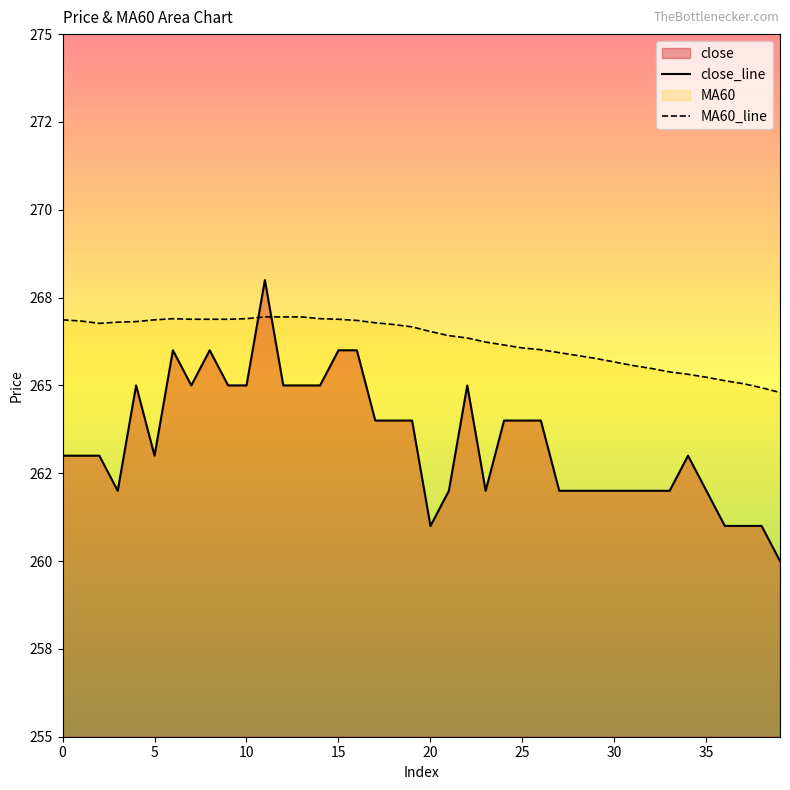

What is the approximate value of MA60_line at 9?

266.9